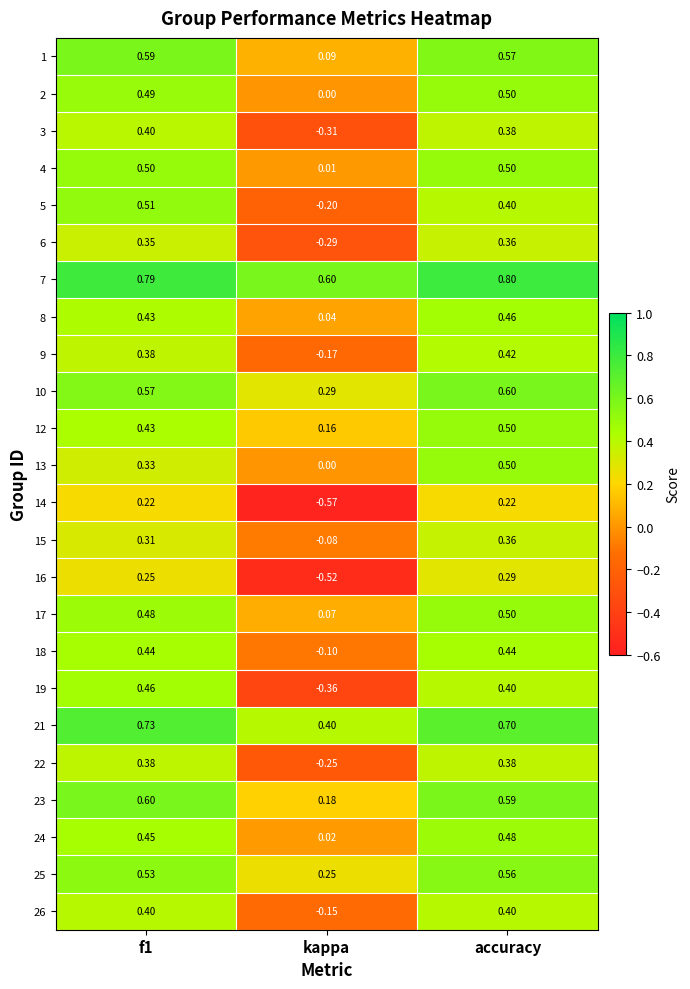

At which category is the sum across all series the highest?

accuracy